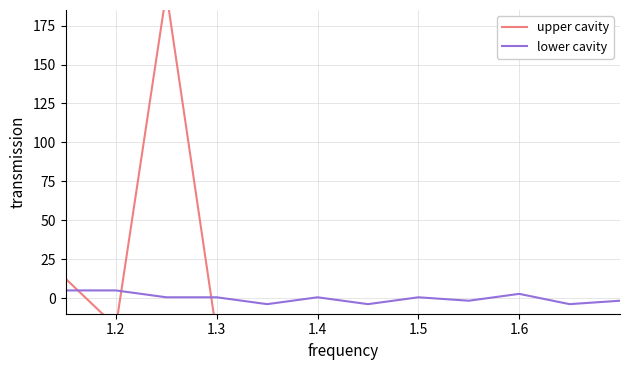

How many values in lower cavity are above zero?

7